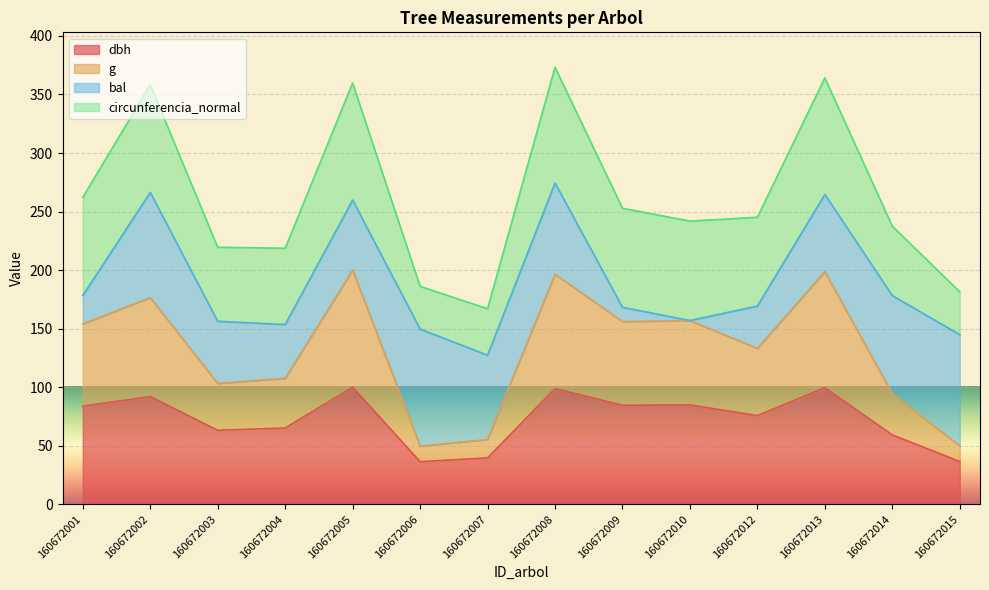

True or false: dbh has a value of 59.3 at 160672014.

True